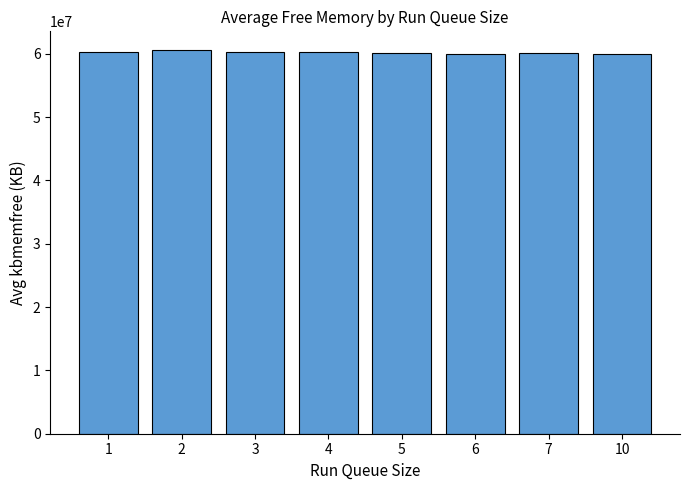

What is the sum of the values at 6 and 4?

120246344.0